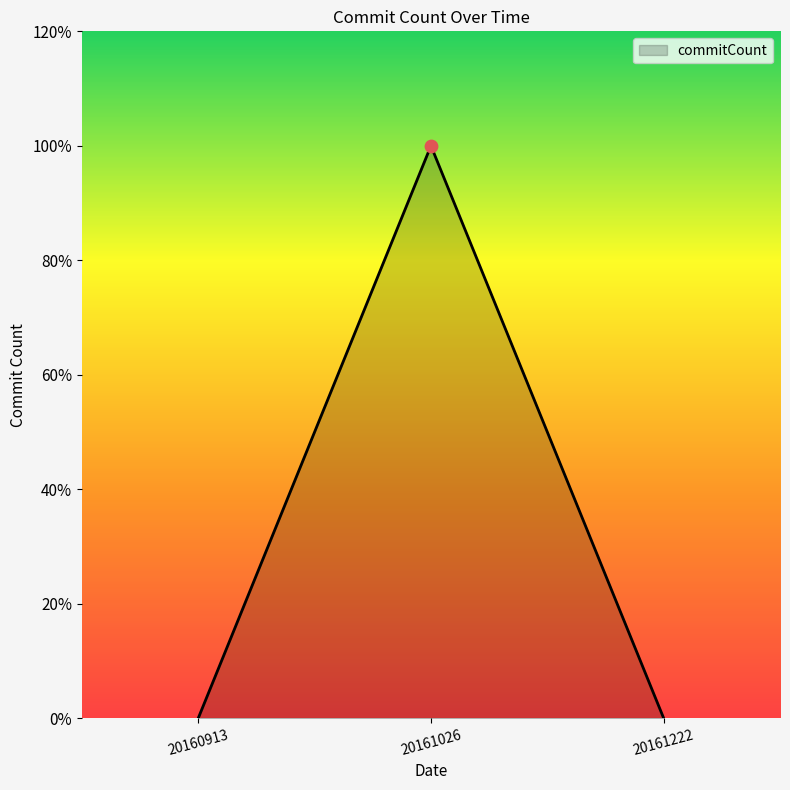

Between 20161222 and 20160913, which is larger?

20161222